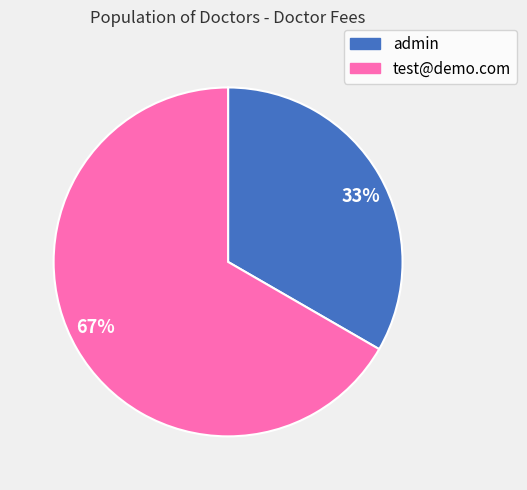

Rank the categories by value from highest to lowest.

67%, 33%